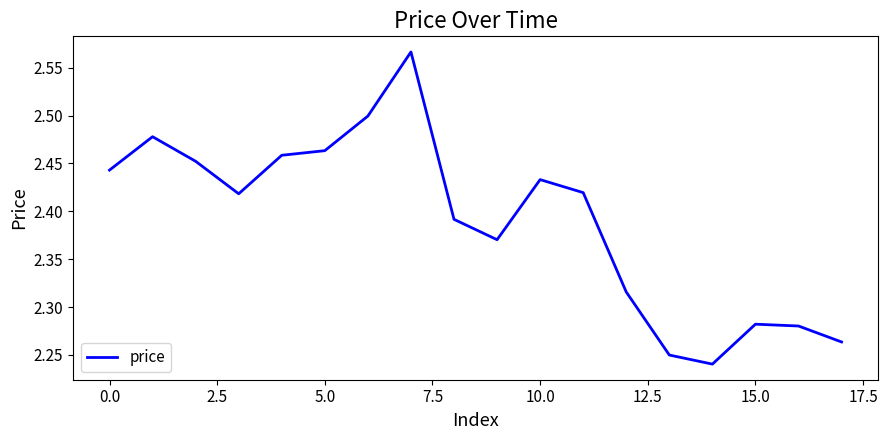

At which label is the value closest to 2?

14